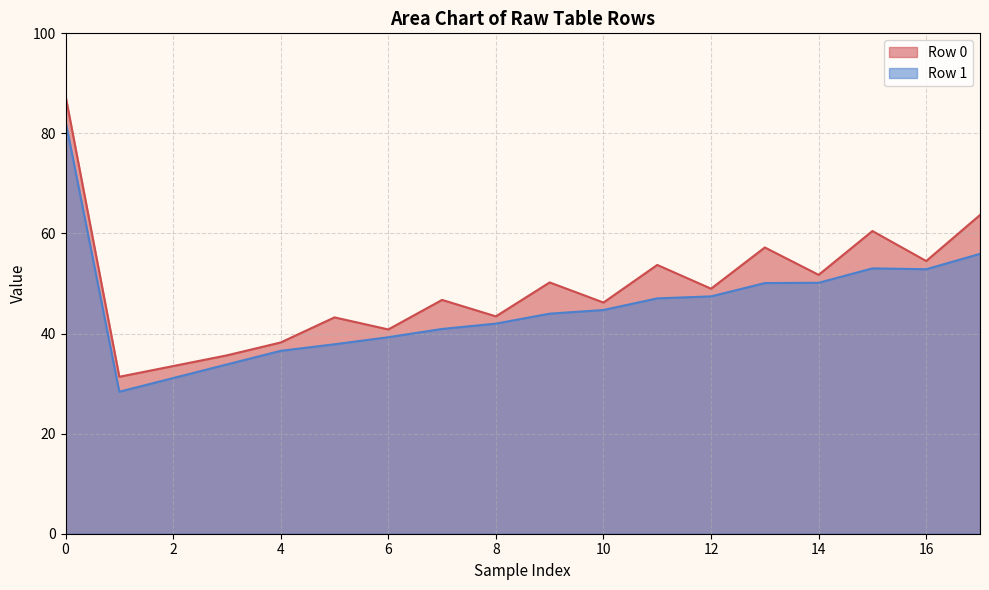

What is the approximate value of Row 1 at 12?

47.4